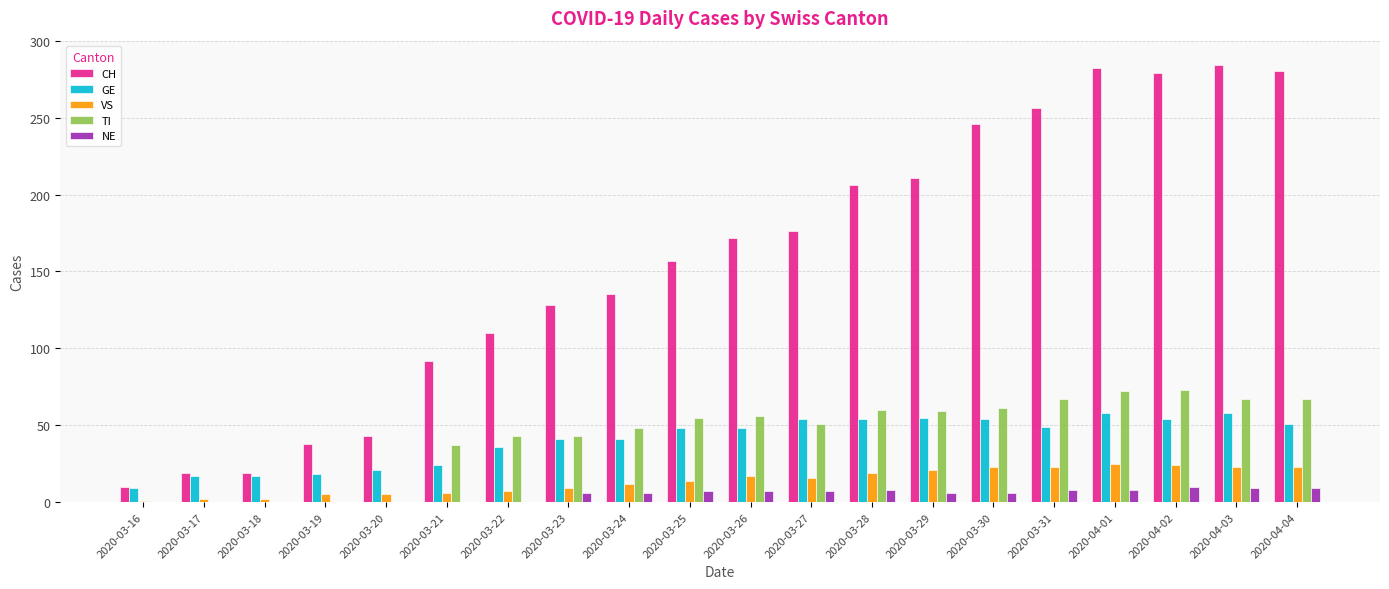

What is the highest value of the TI series?

73